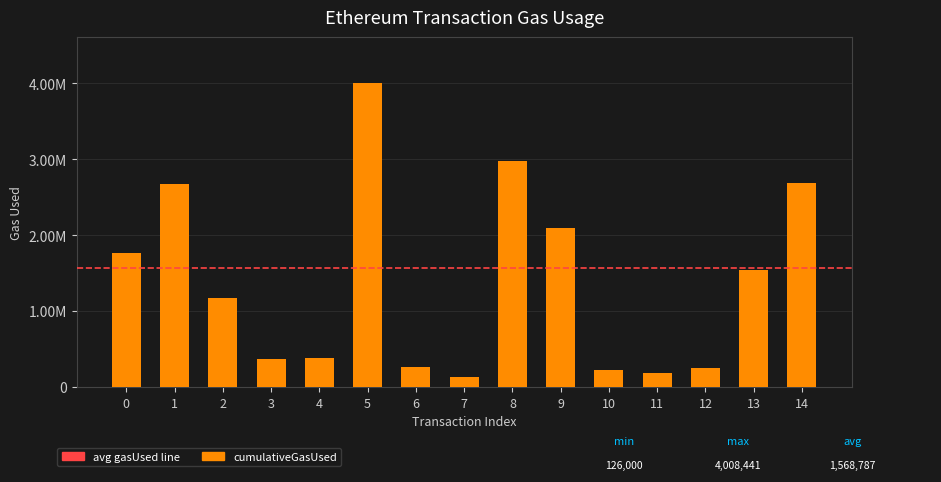

What is the average value?

1381790